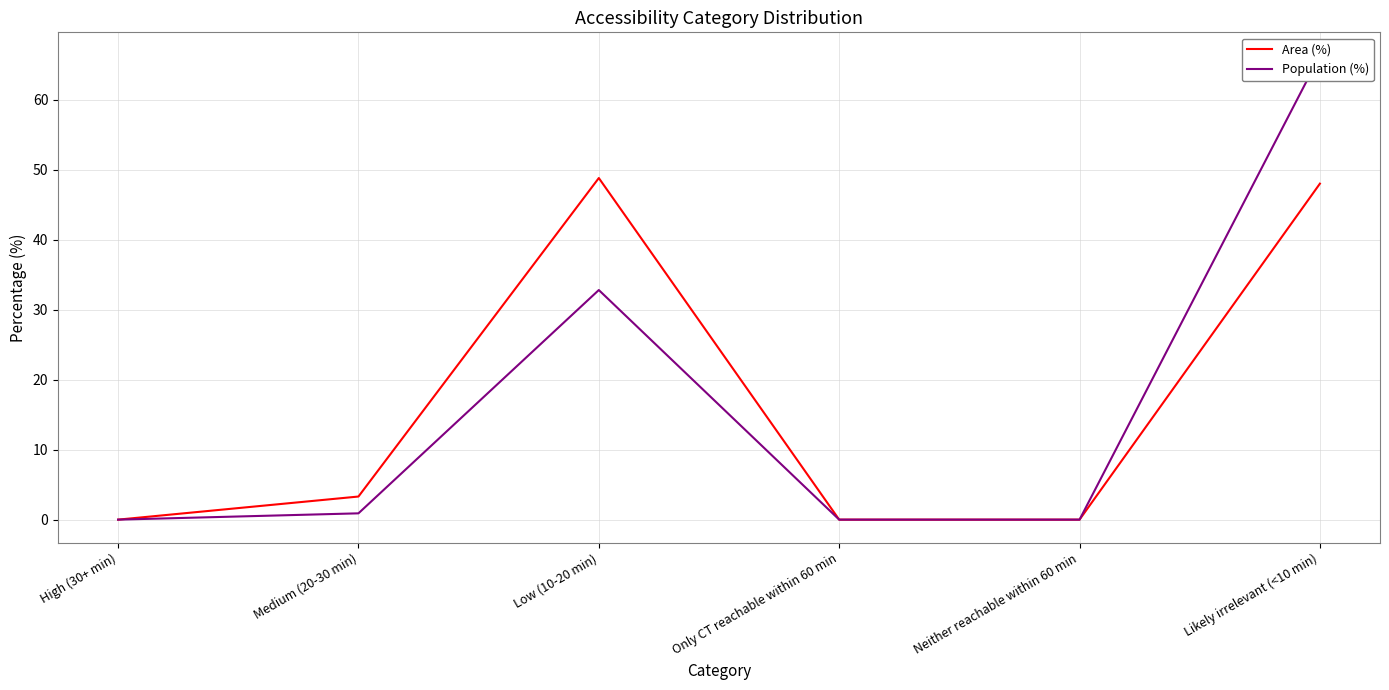

In Area (%), how many points are higher than both neighbors (excluding endpoints)?

1